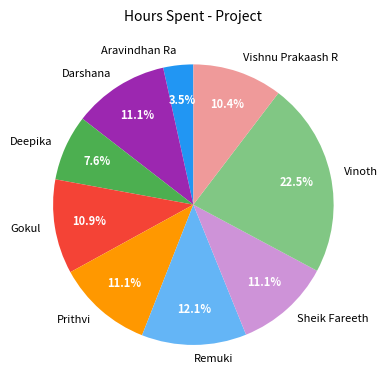

Count the number of slices in the pie.

9